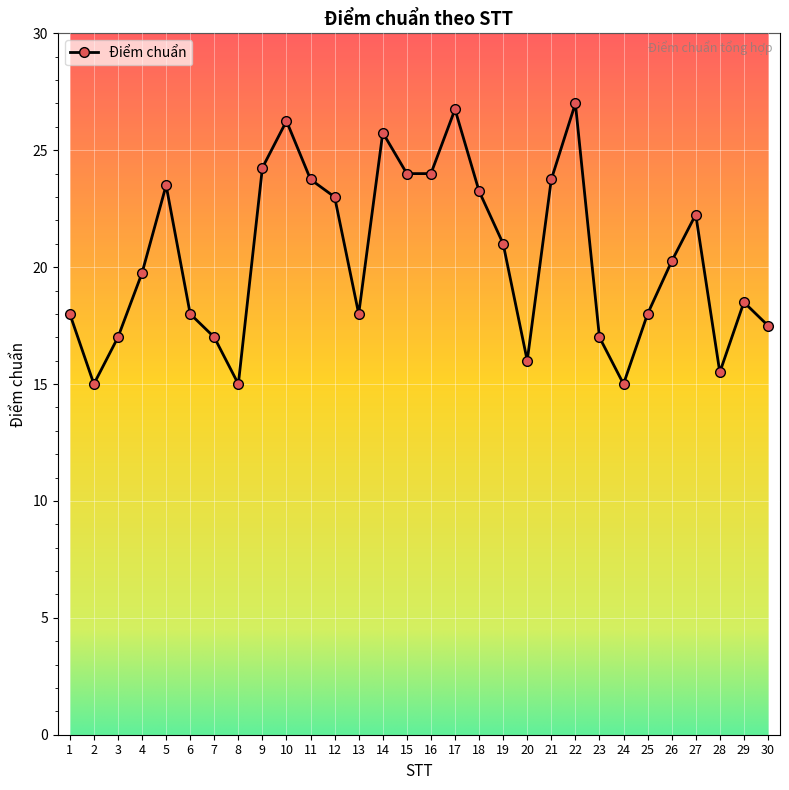

Is it true that the value at 11 is 23.8?

True